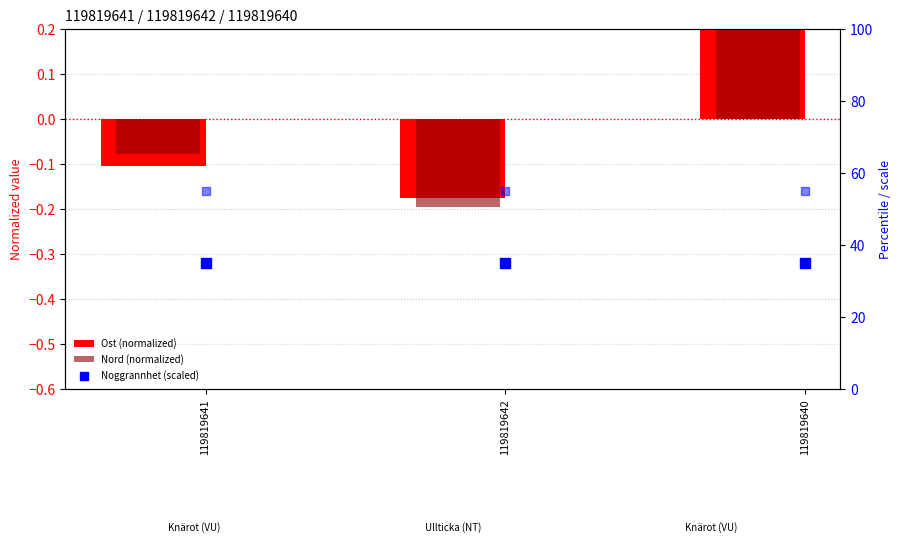

Is the value of Nord (normalized) at 119819640 greater than the value of Ost (normalized) at 119819641?

Yes